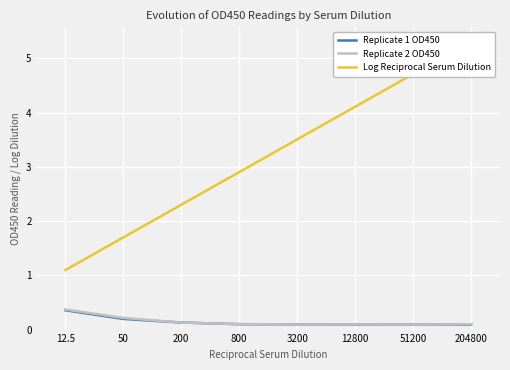

At which label is Replicate 2 OD450 closest to 0?

51200